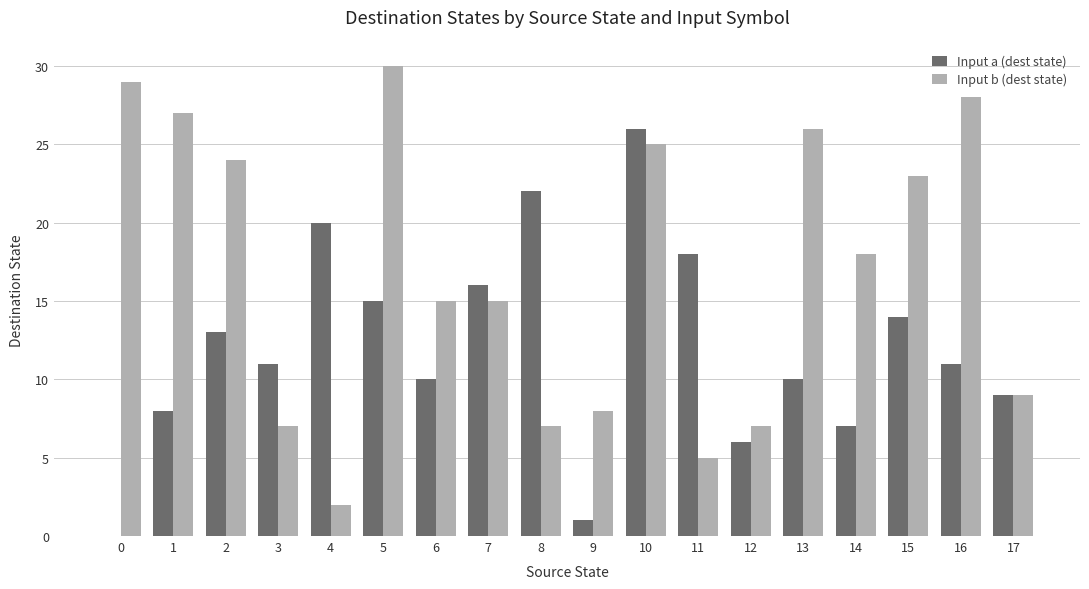

Reading right to left, transcribe all the data shown in this chart.

Input a (dest state): 9	11	14	7	10	6	18	26	1	22	16	10	15	20	11	13	8	0
Input b (dest state): 9	28	23	18	26	7	5	25	8	7	15	15	30	2	7	24	27	29